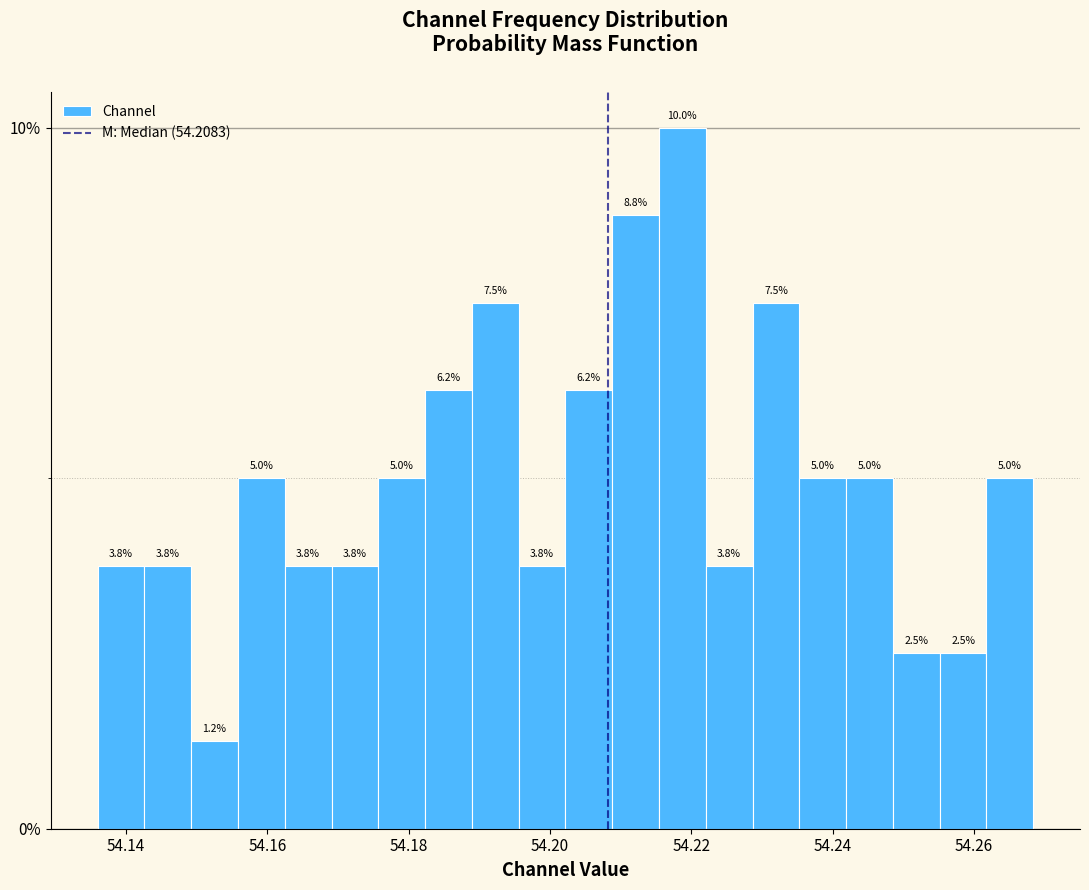

Around what value on the x-axis is the tallest bar? Give the approximate position of its centre, as read against the axis.

54.218